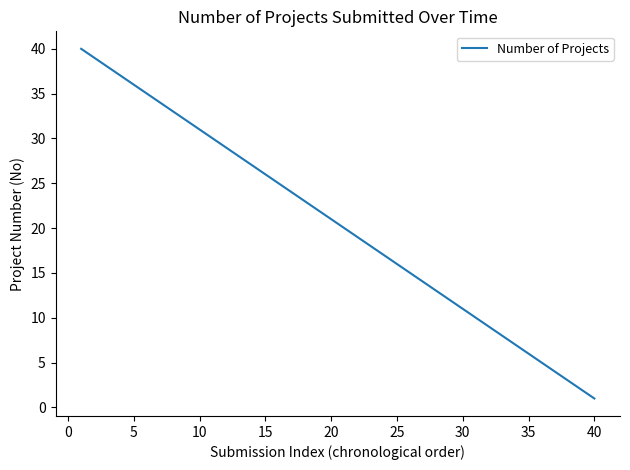

What is the difference between the maximum and minimum values?

39